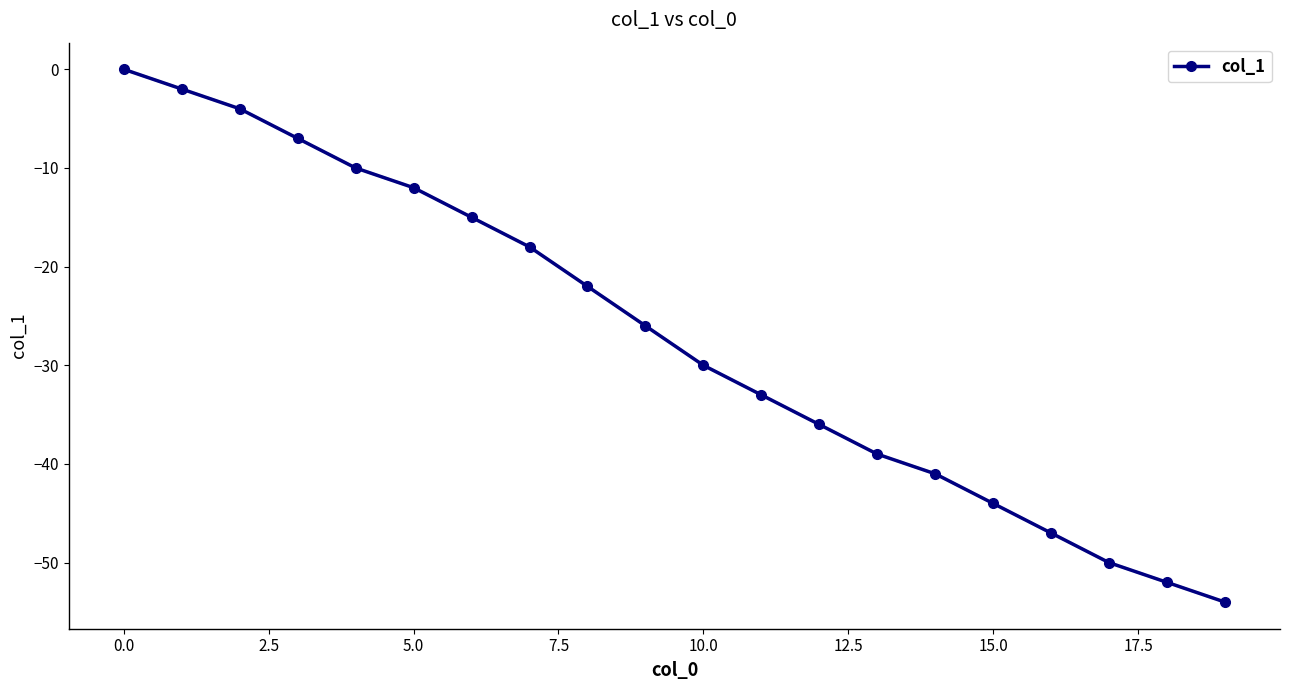

True or false: there are more than 2 points higher than both neighbors.

False